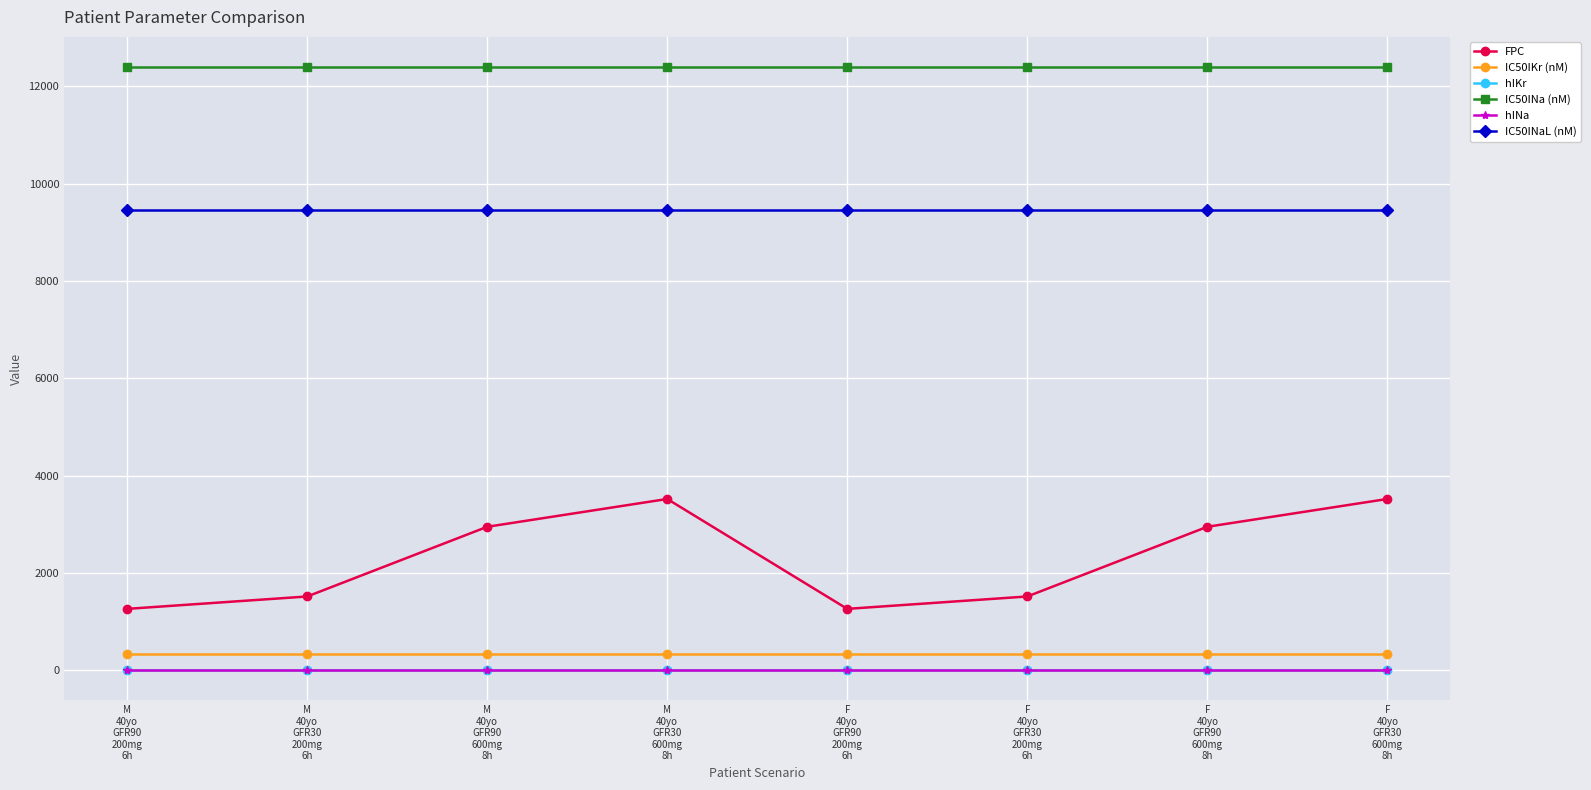

What is the lowest value of the IC50INaL (nM) series?

9460.0